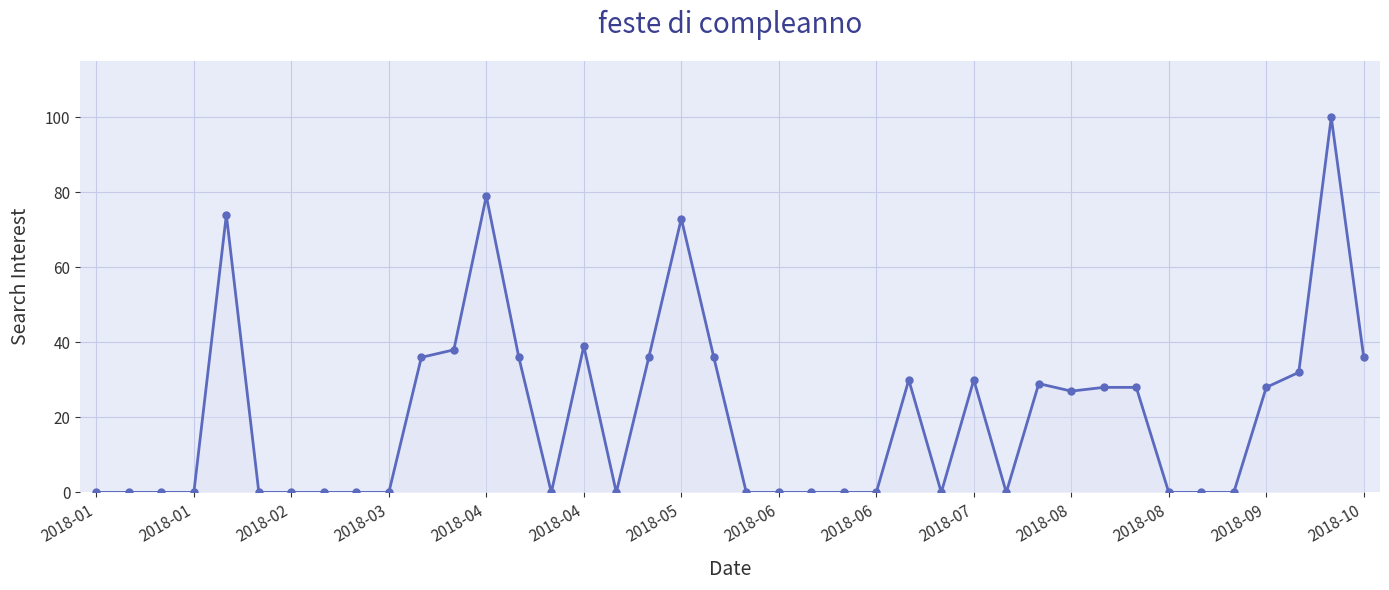

How many series are shown in this chart?

1